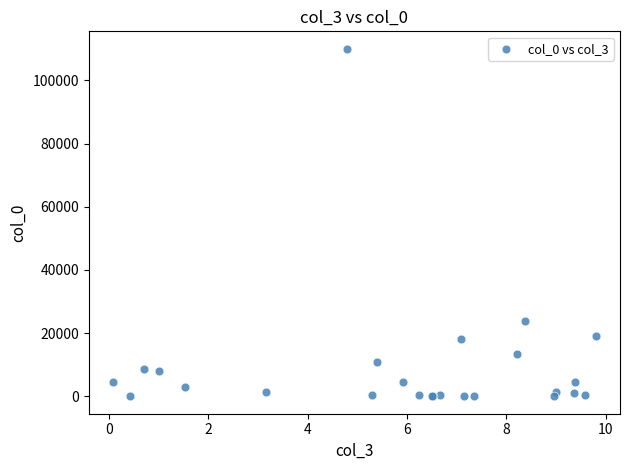

What Y value in the scatter plot is closest to 55004?

24000.0